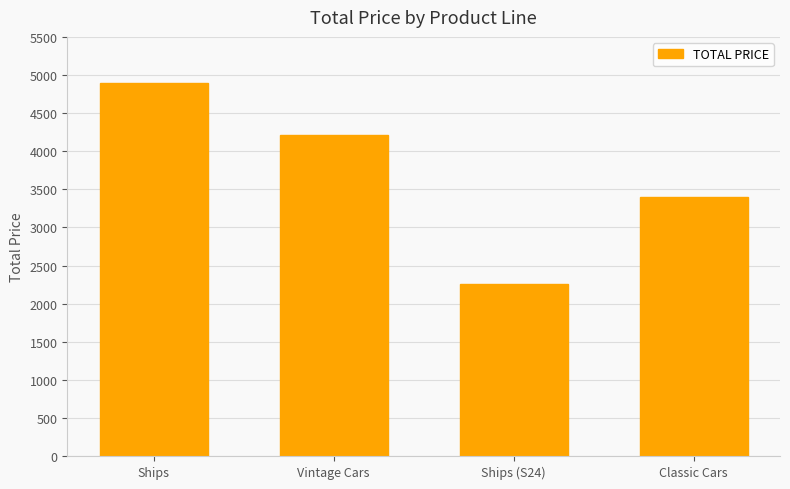

What is the label of the 3rd bar from the right?

Vintage Cars